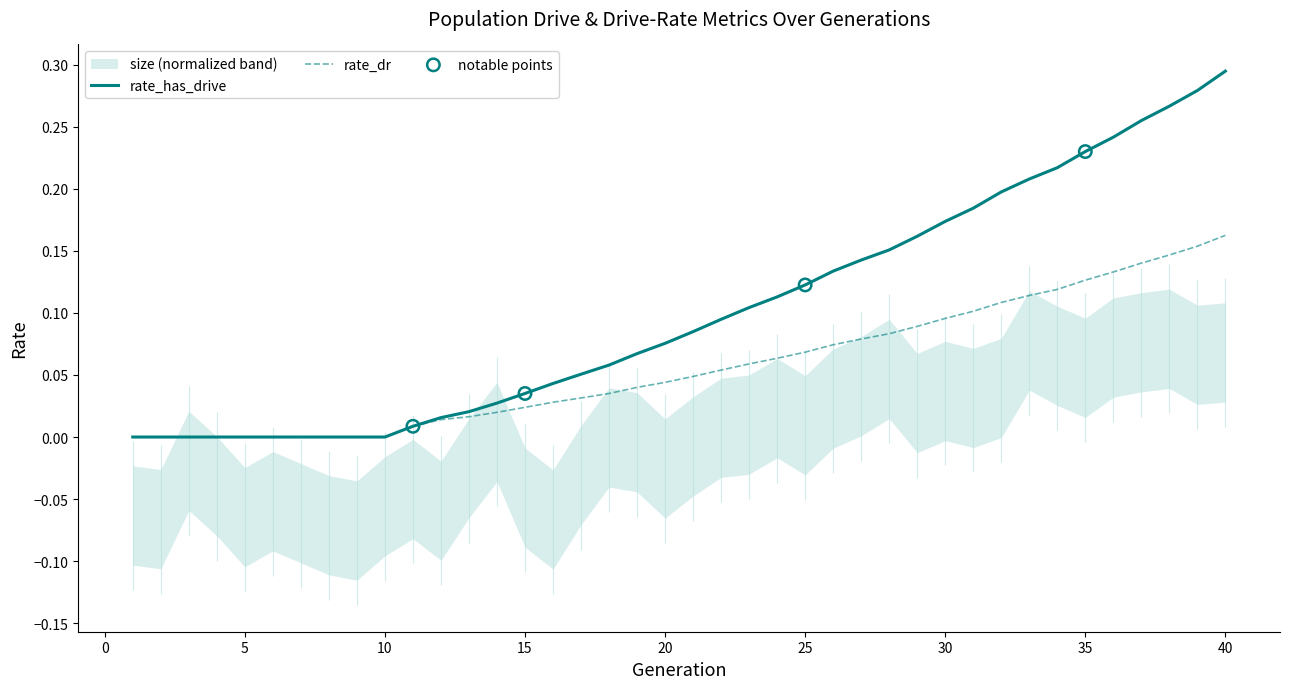

Is the value of rate_has_drive at 29 greater than the value of rate_dr at 5?

Yes